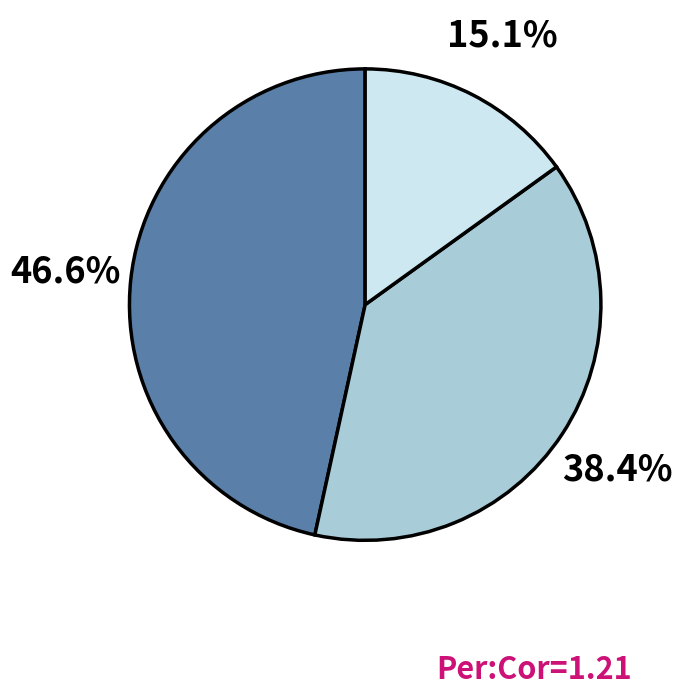

Count the number of slices in the pie.

3